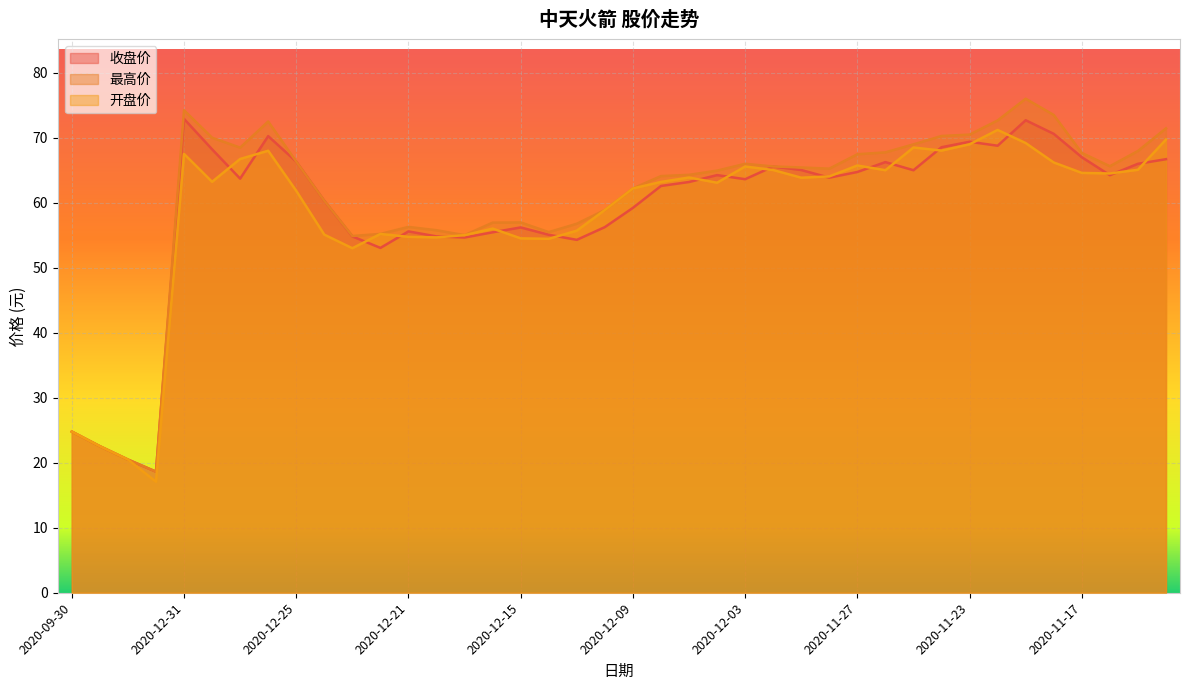

What is the average value of the 收盘价 series?

58.9